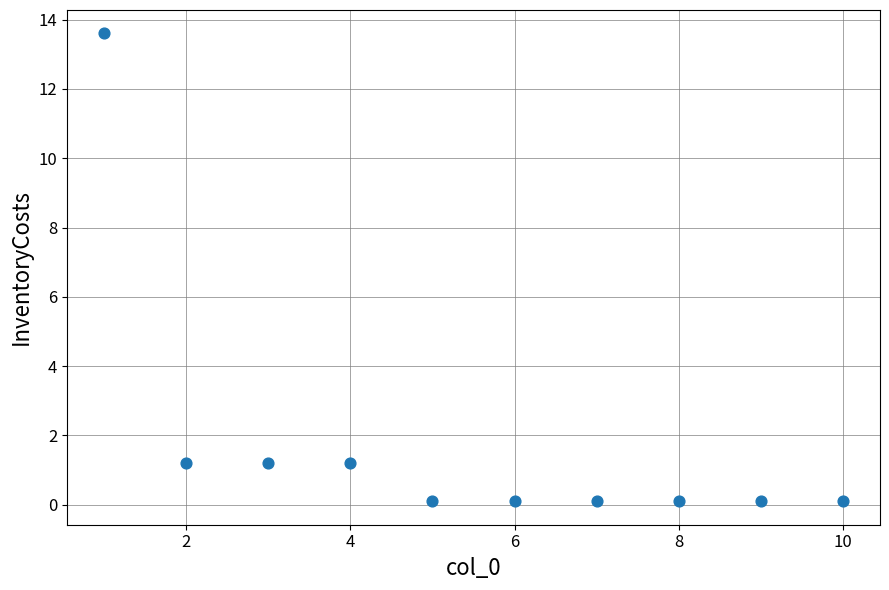

What is the average Y value?

1.8